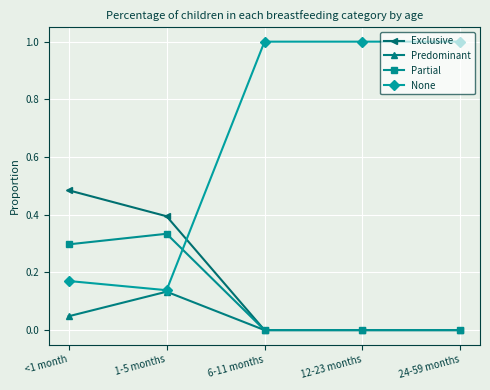

What is the label of the 1st point from the right?

24-59 months